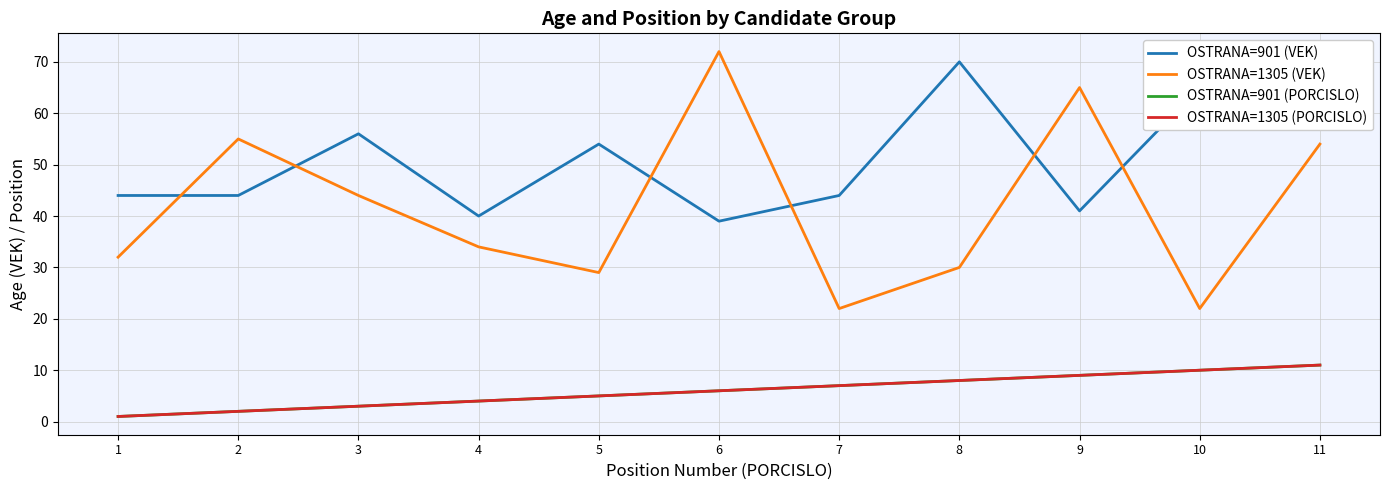

Which category has the lowest value across all series?

1